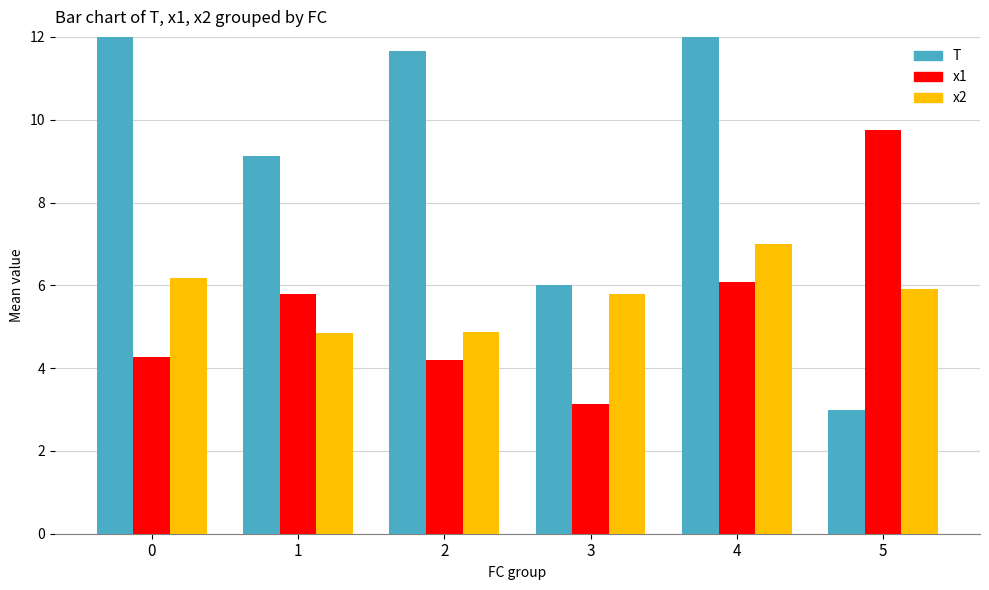

What is the value of the x2 bar at the 5th from the left?

7.0